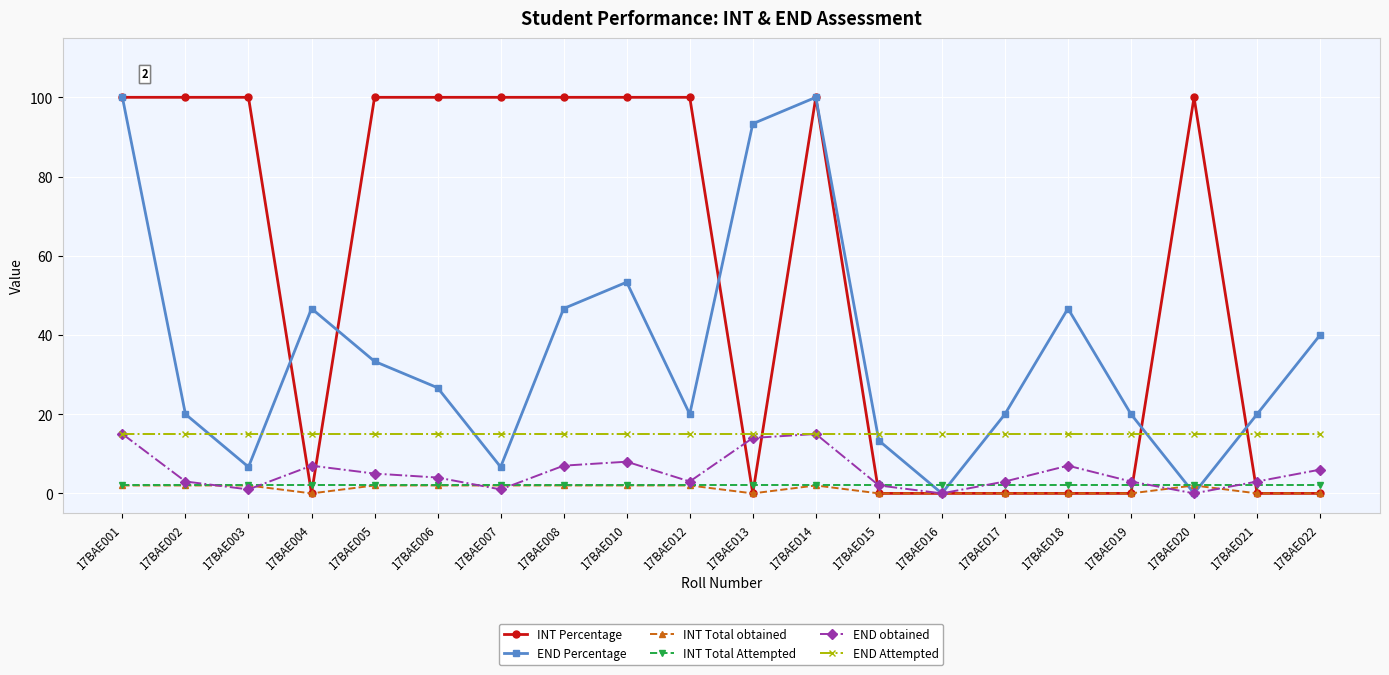

True or false: INT Percentage has more than 0 points higher than both neighbors.

True